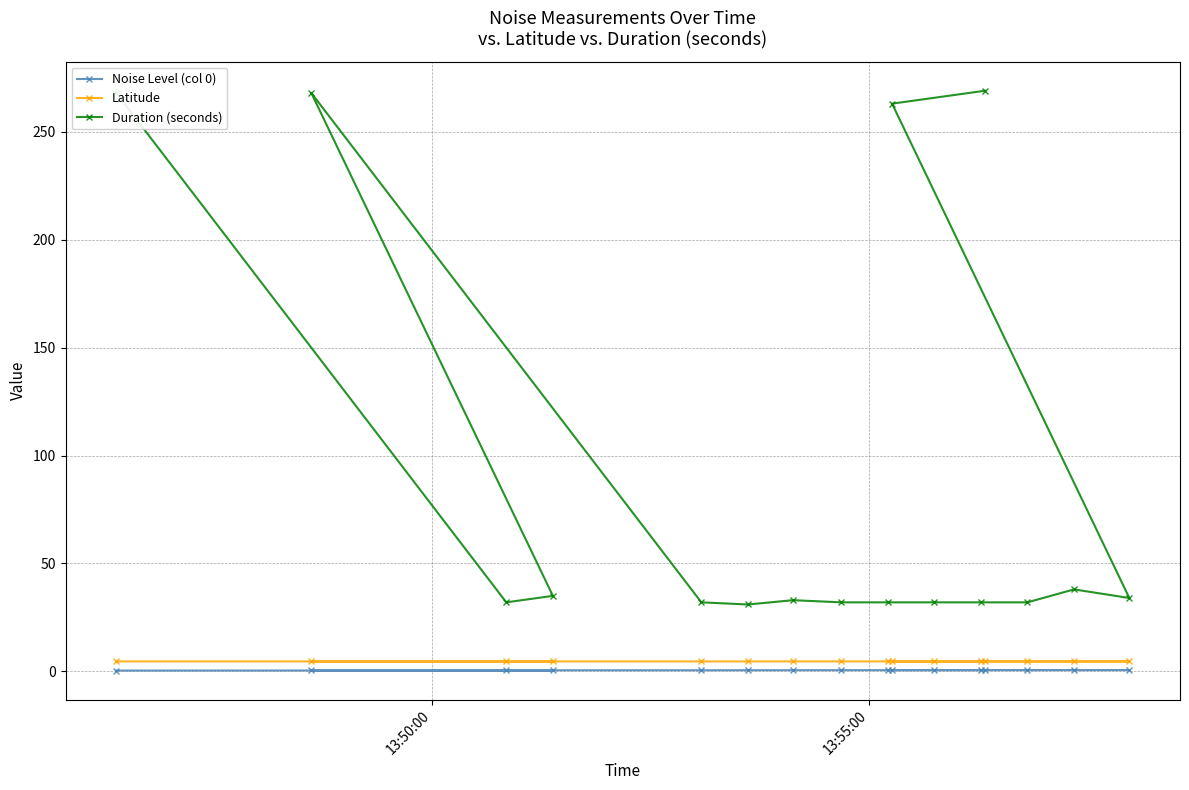

True or false: Noise Level (col 0) and Latitude cross at least once.

False